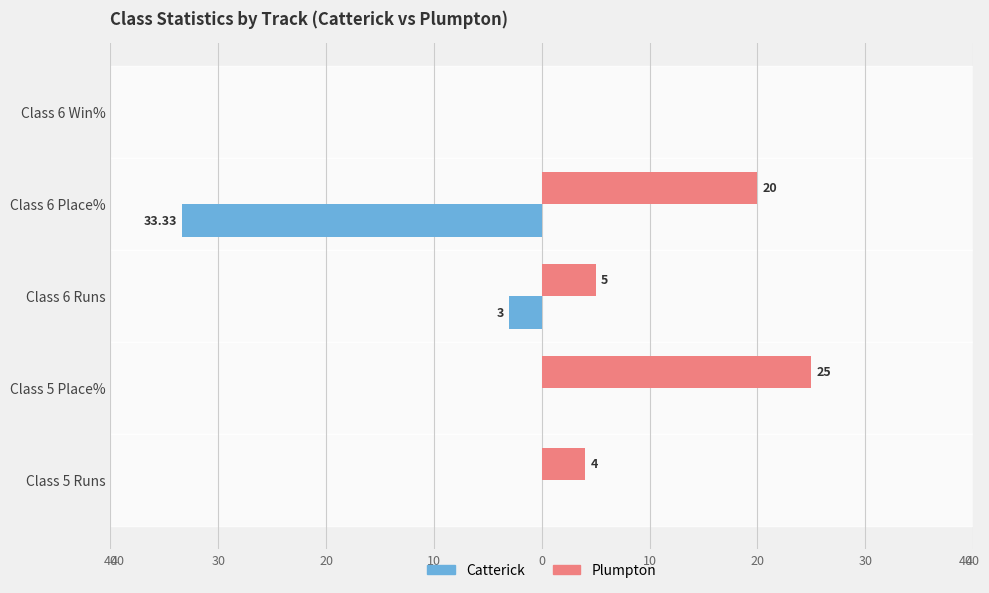

Reading right to left, extract all data points from this chart.

Catterick: 0.0	-33.3	-3.0	0.0	0.0
Plumpton: 0.0	20.0	5.0	25.0	4.0